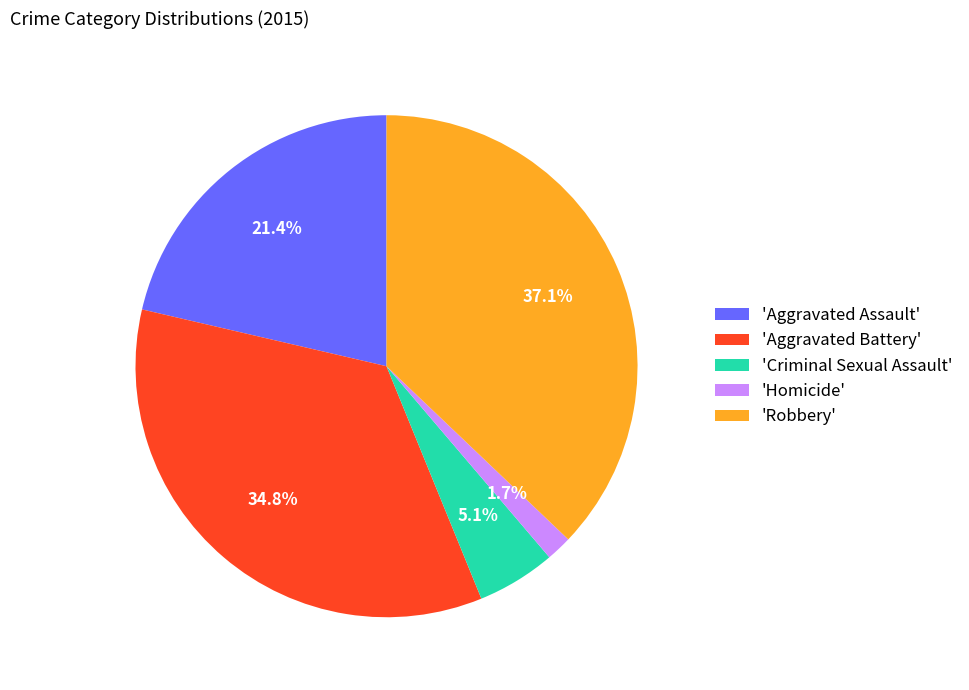

Which slice is the largest?

'Robbery'